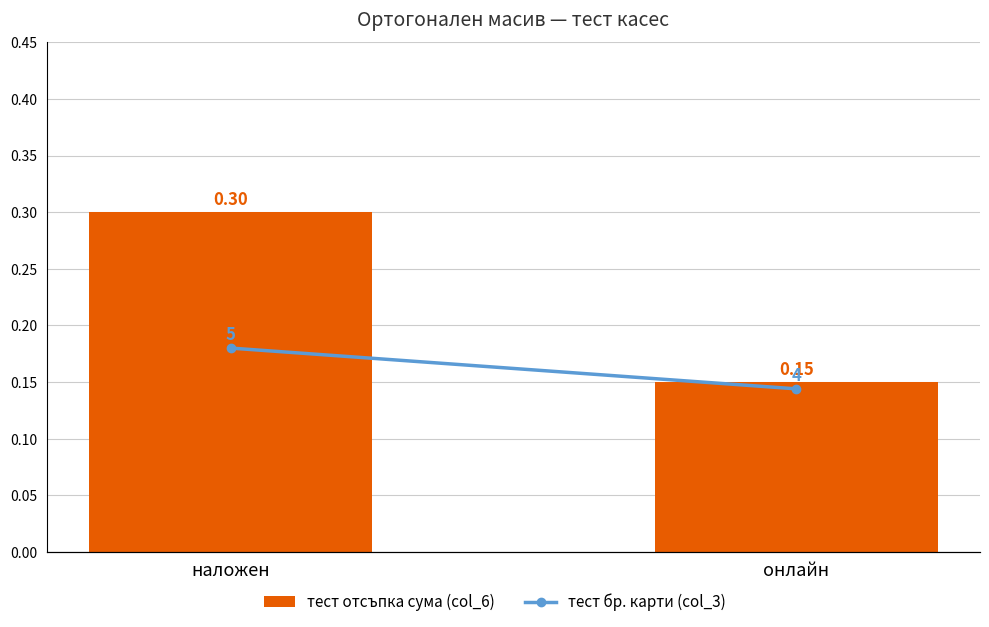

List the series in order of their overall mean, highest first.

тест бр. карти (col_3), тест отсъпка сума (col_6)